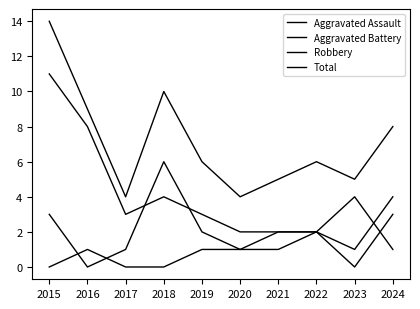

What value does the Total series have at 2018?

10